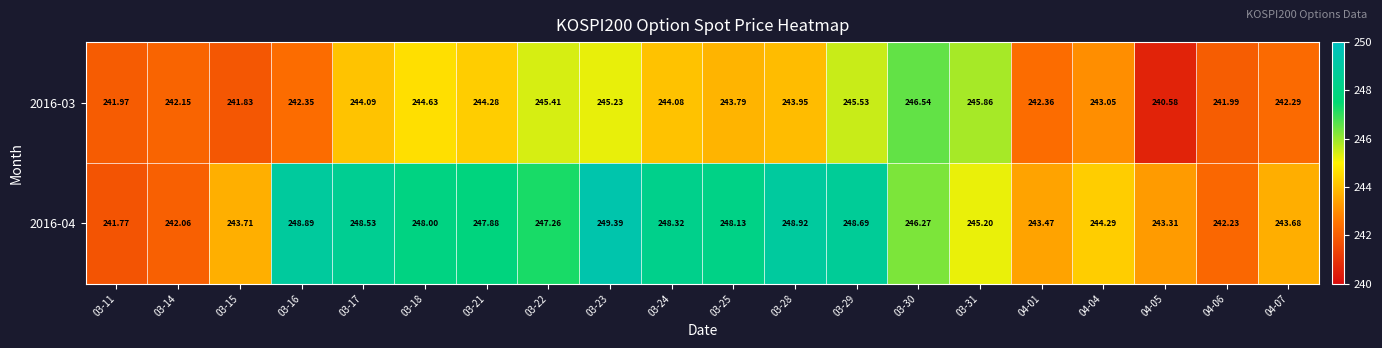

Is the value of 2016-04 at 04-01 greater than the value of 2016-03 at 04-04?

Yes